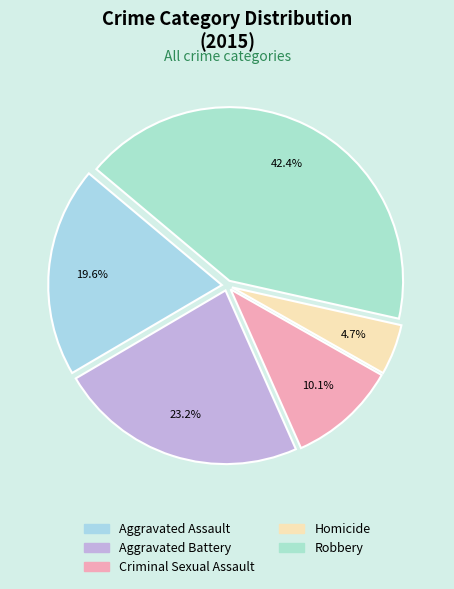

Which slice is the largest?

Robbery